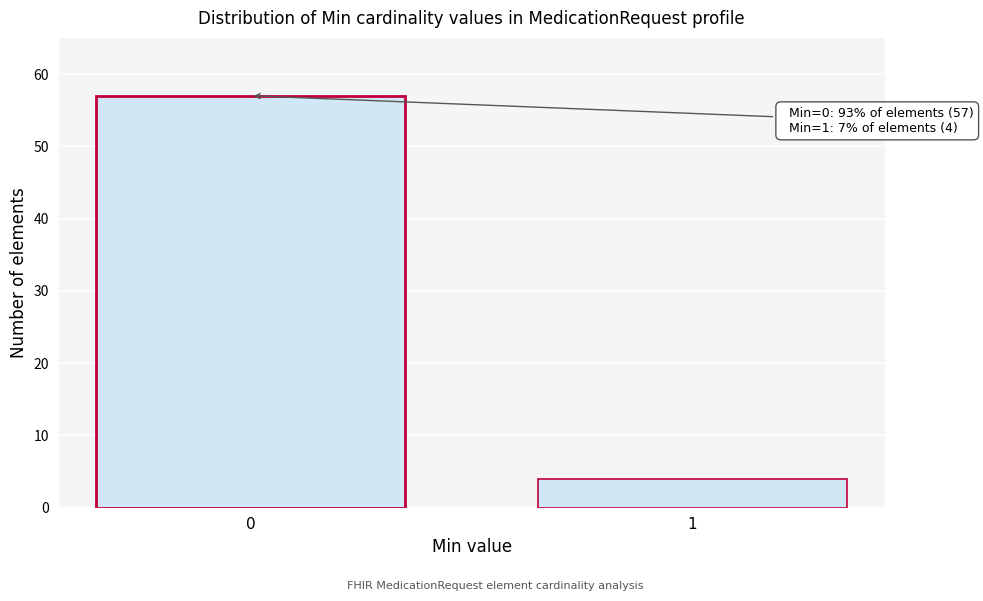

Reading left to right, extract all data points from this chart.

0=57	1=4